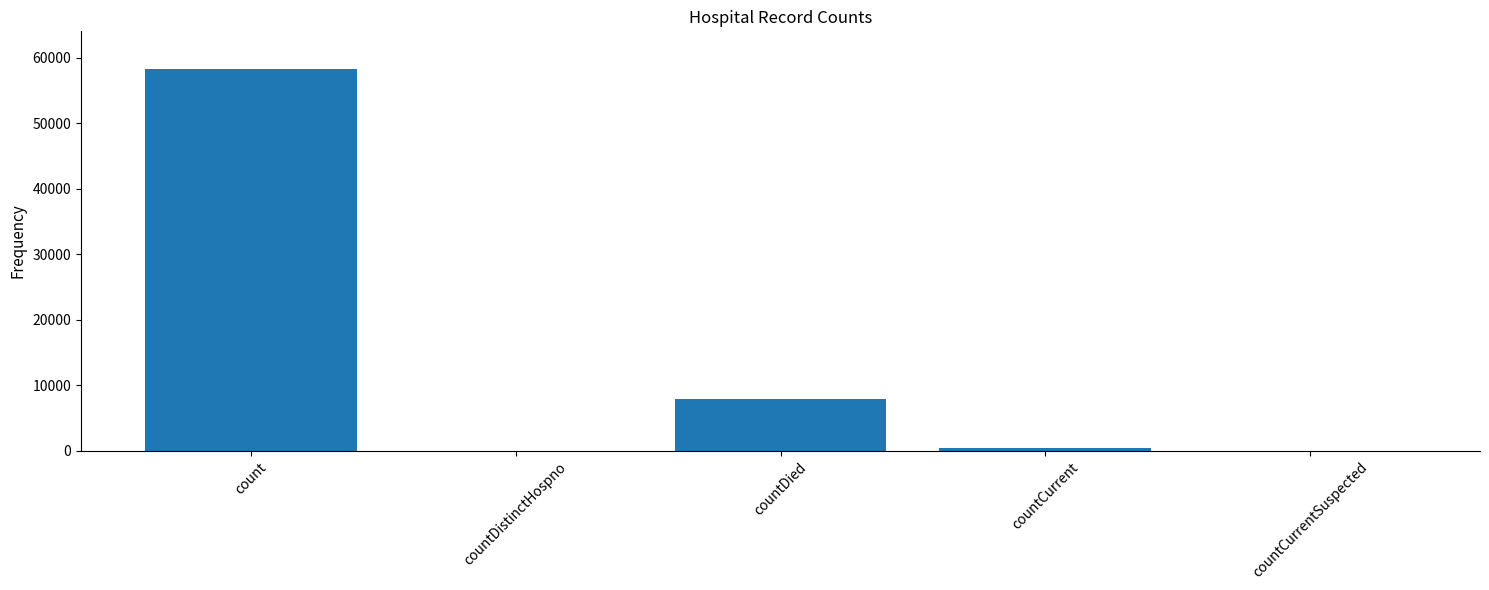

How many distinct data groups are displayed?

1